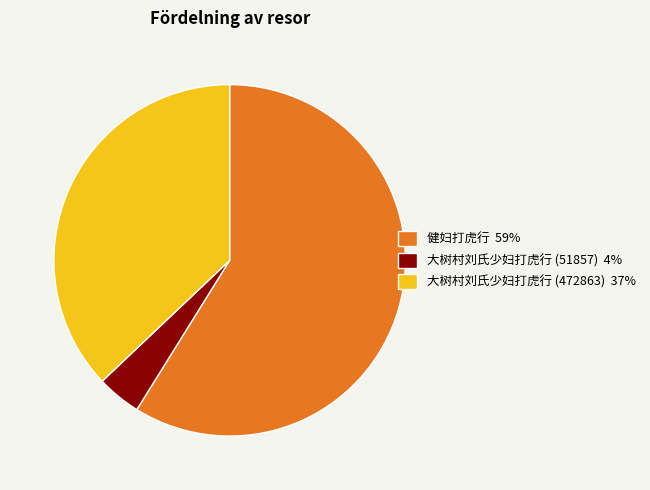

How many segments does this pie chart have?

3